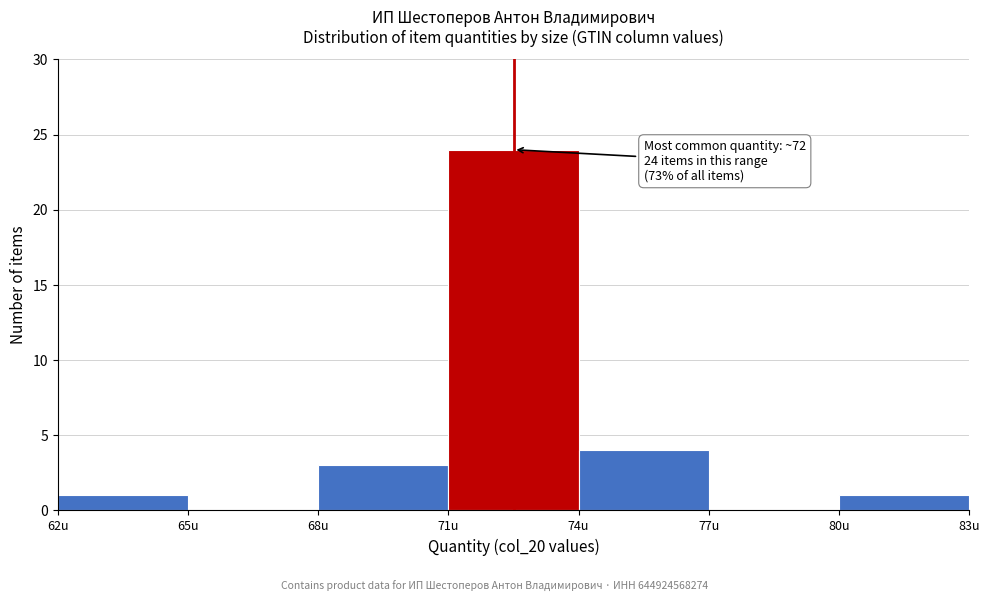

Over which range of the x-axis is the bar tallest?

71 to 74